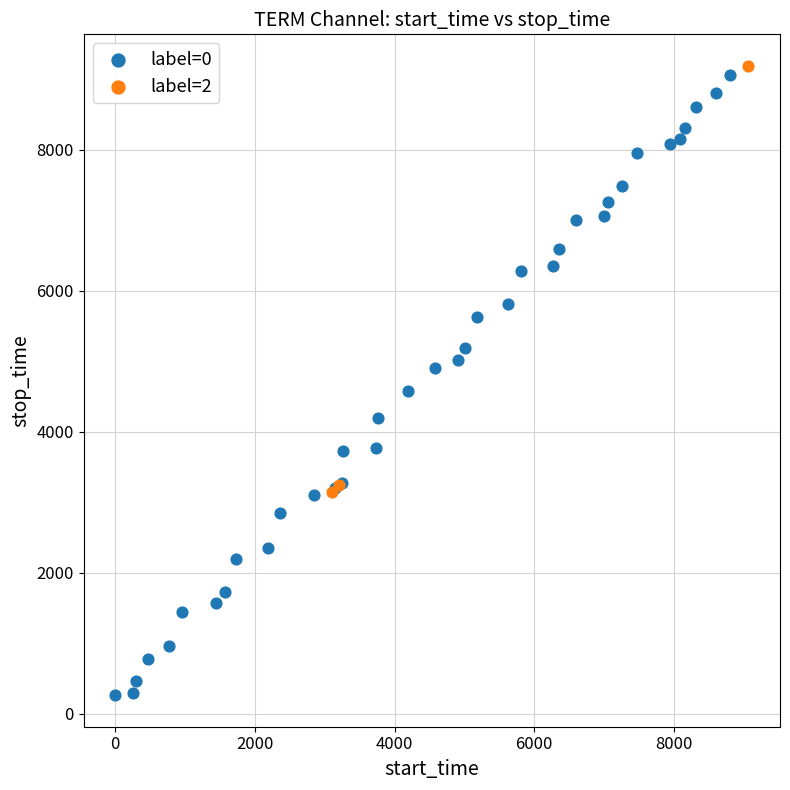

What are all the series names shown in the legend?

label=0, label=2